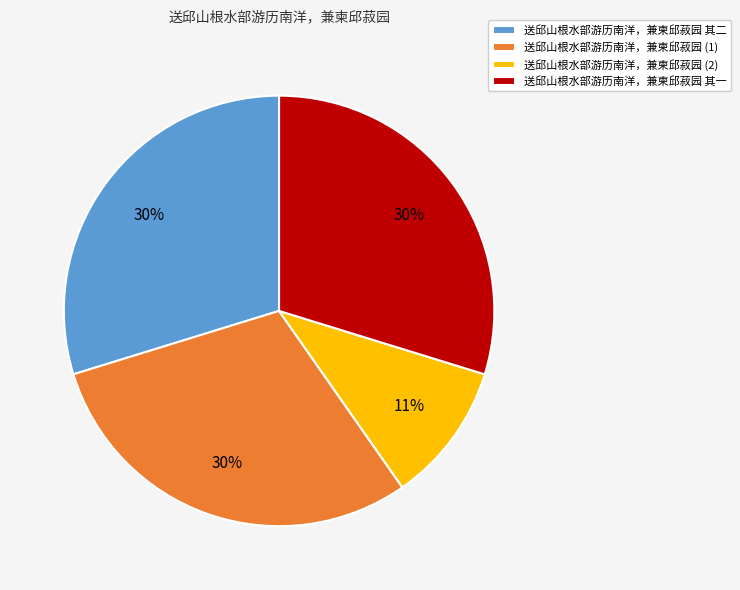

To the nearest percent, what portion does 送邱山根水部游历南洋，兼柬邱菽园 其二 represent?

30%